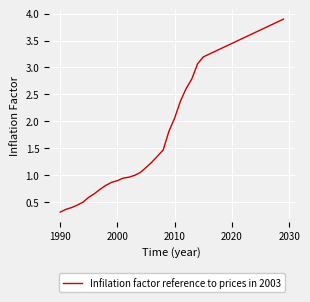

What is the smallest value displayed?

0.3